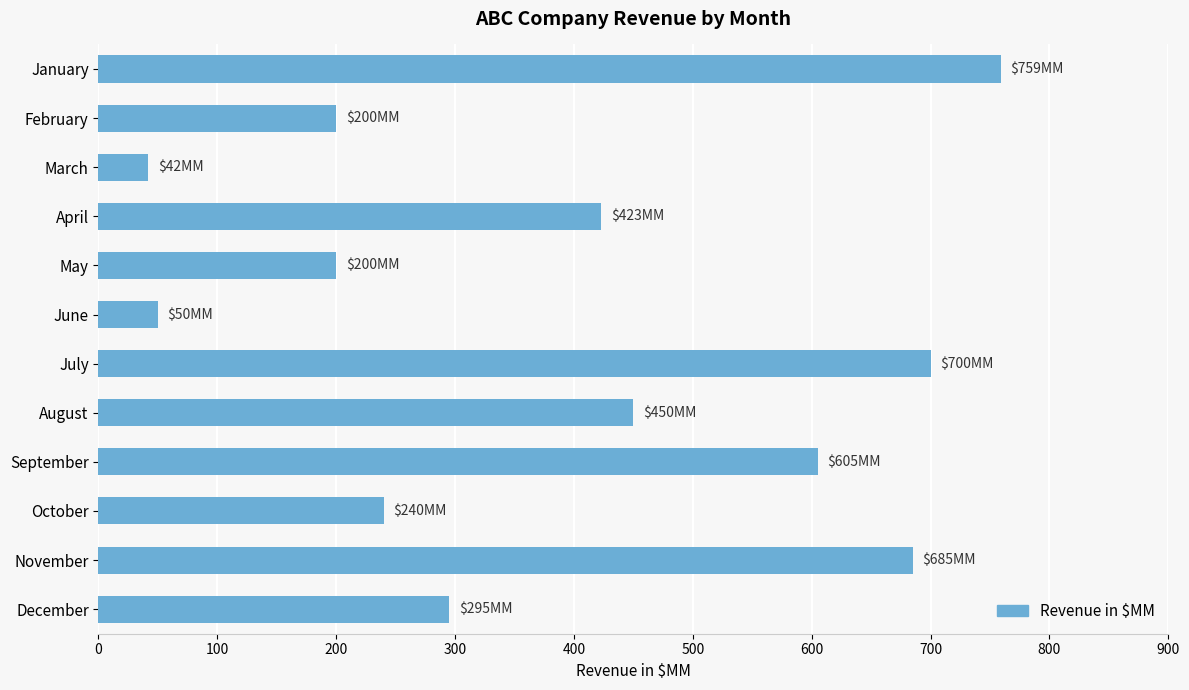

Approximately how many times larger is the value at August compared to December?

1.5